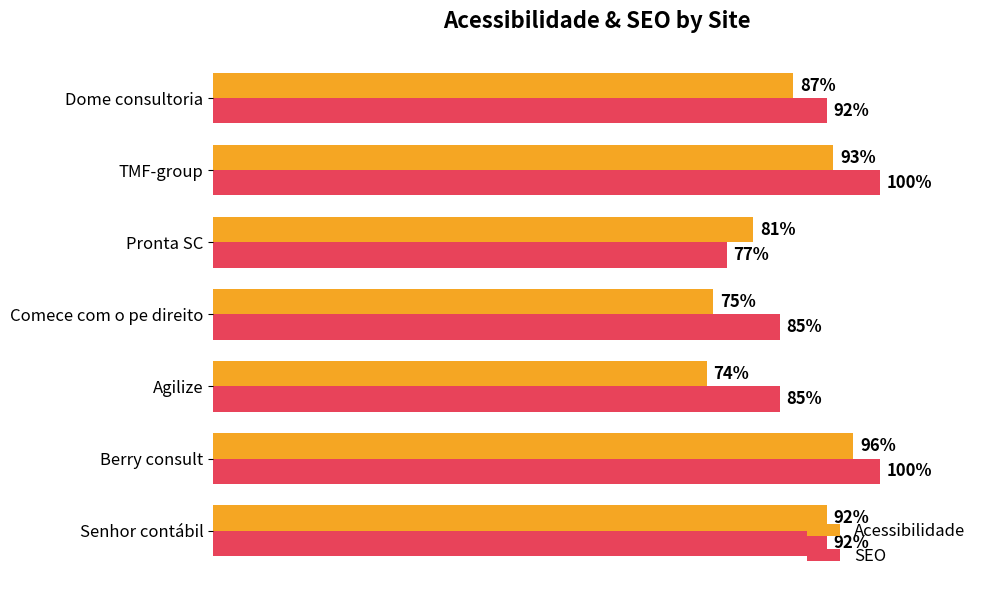

Which category has the lowest value in the Acessibilidade series?

Agilize